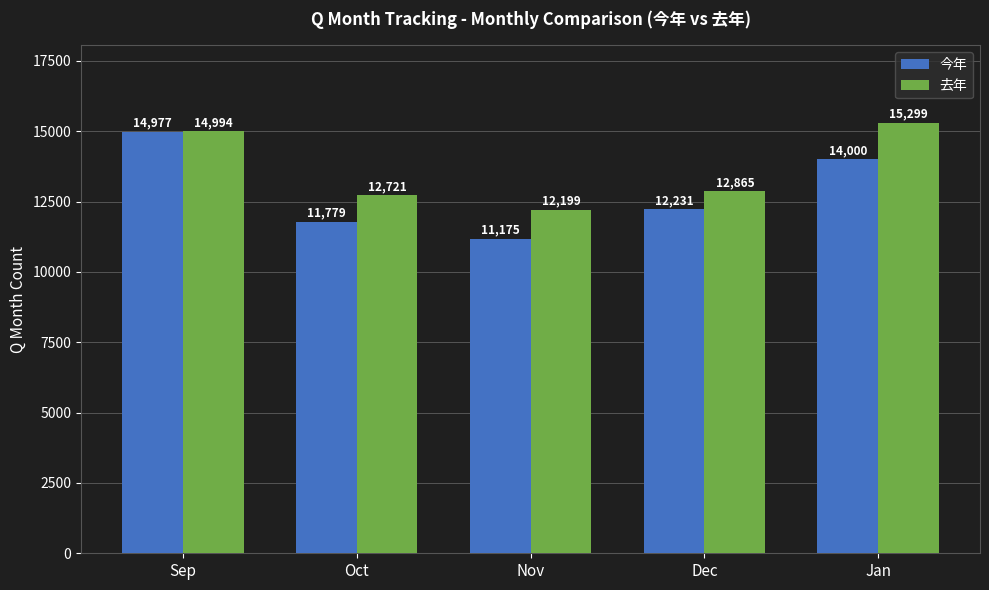

How many groups of bars are there?

5